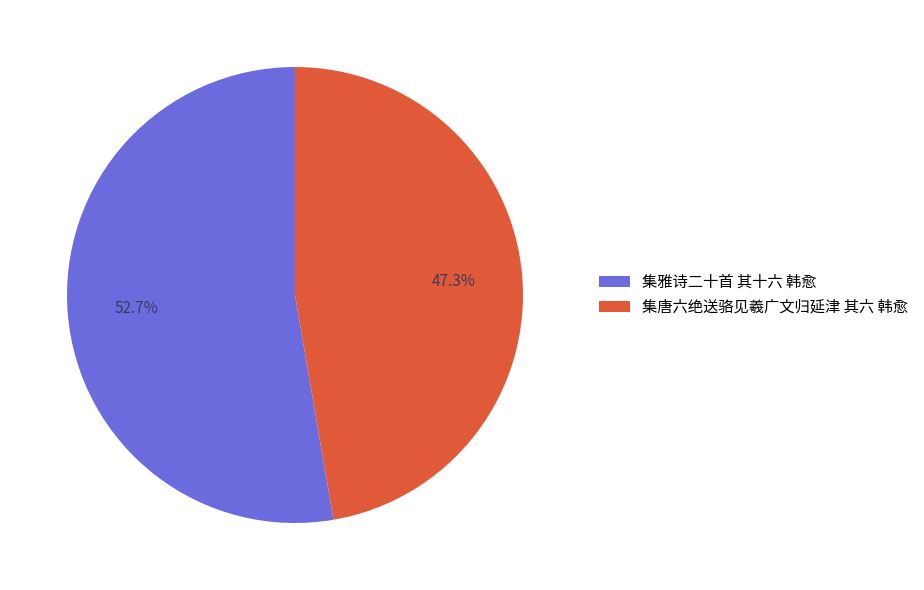

Does any single category account for the majority?

Yes